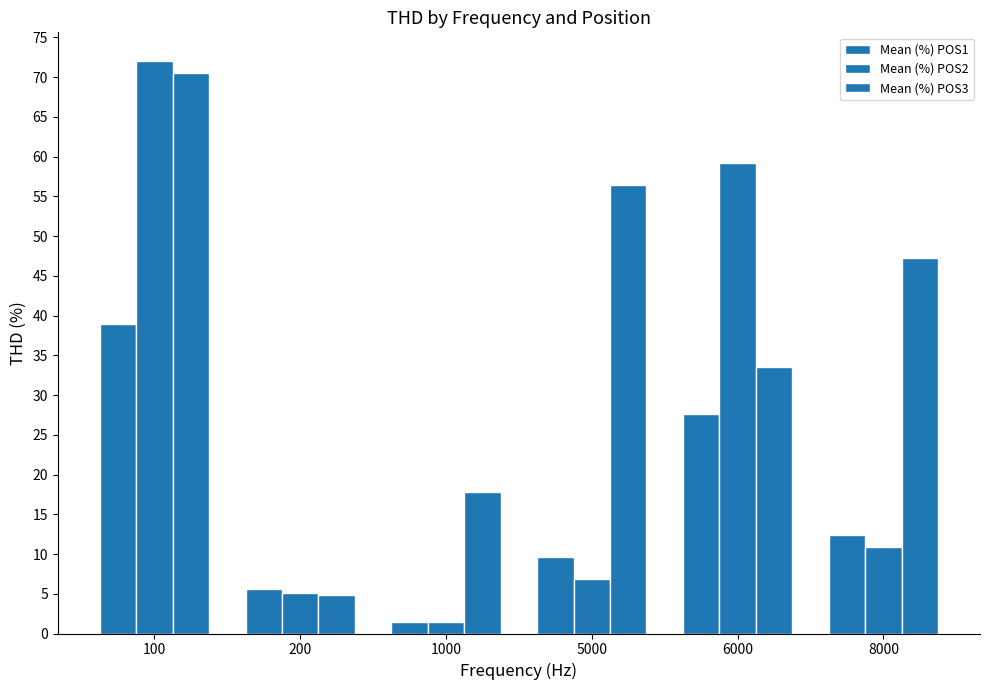

Are the bars horizontal?

No